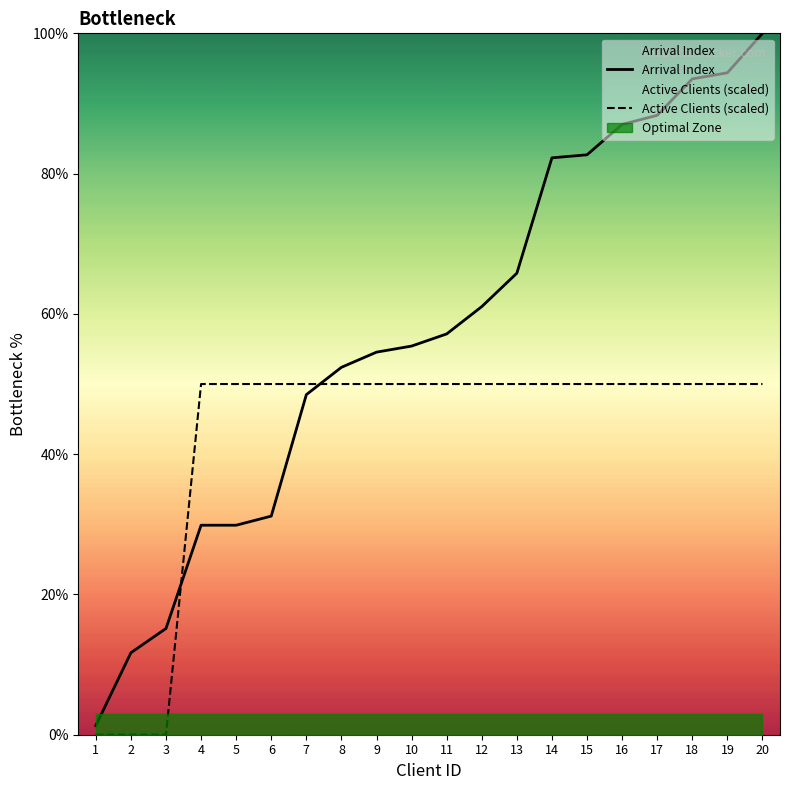

What is the sum of the Arrival Index values at 11 and 17?

145.5